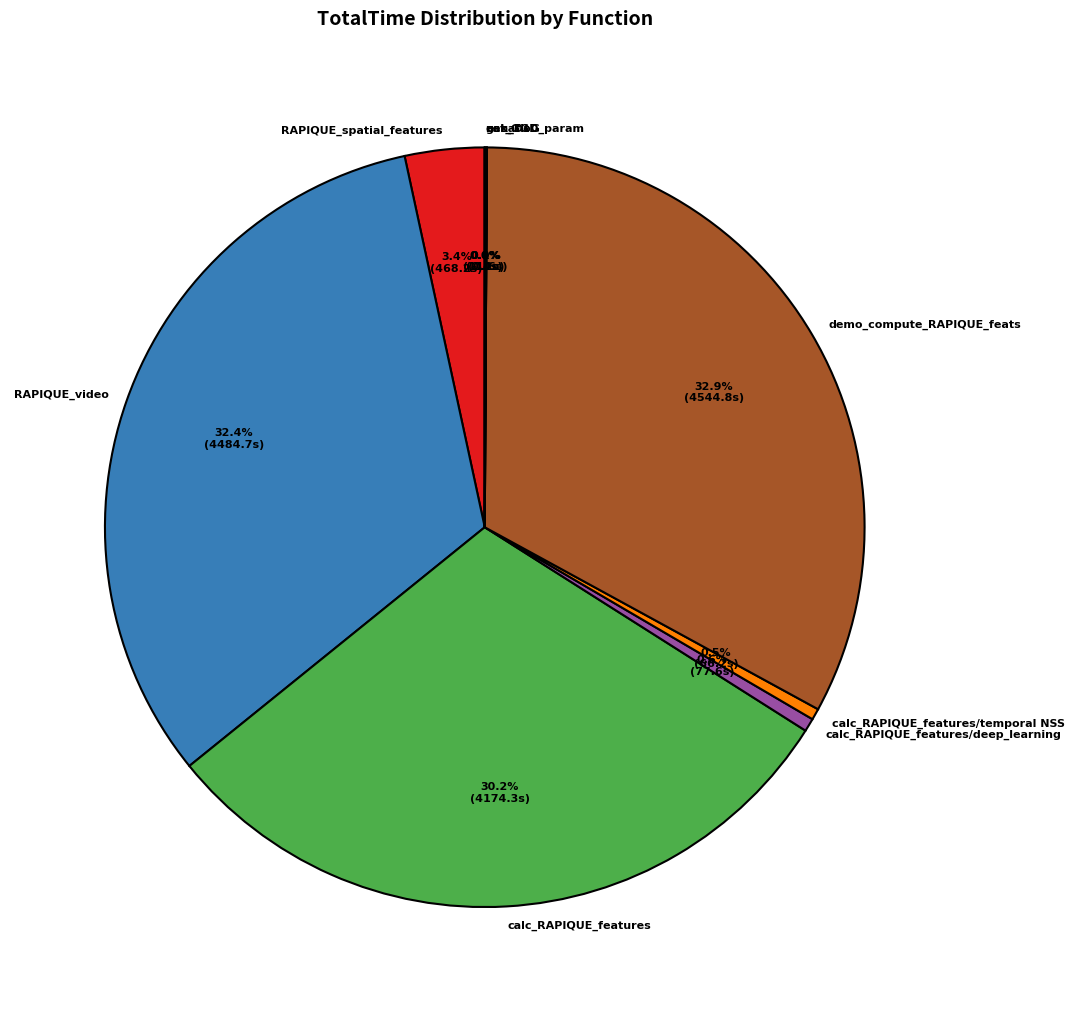

How much of the chart is everything except RAPIQUE_spatial_features?

96.6%